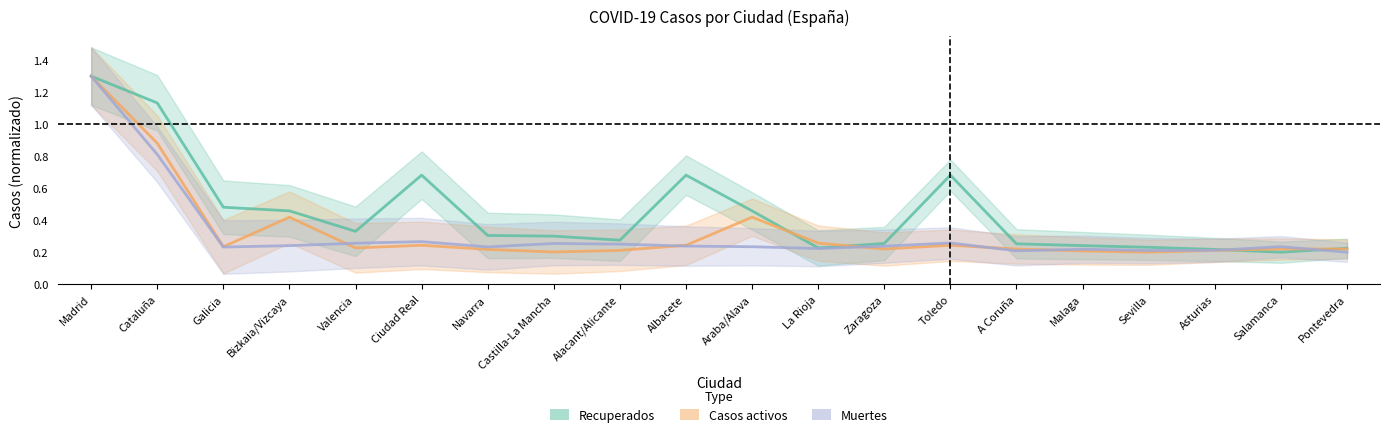

How many Muertes values are between 0 and 1?

19